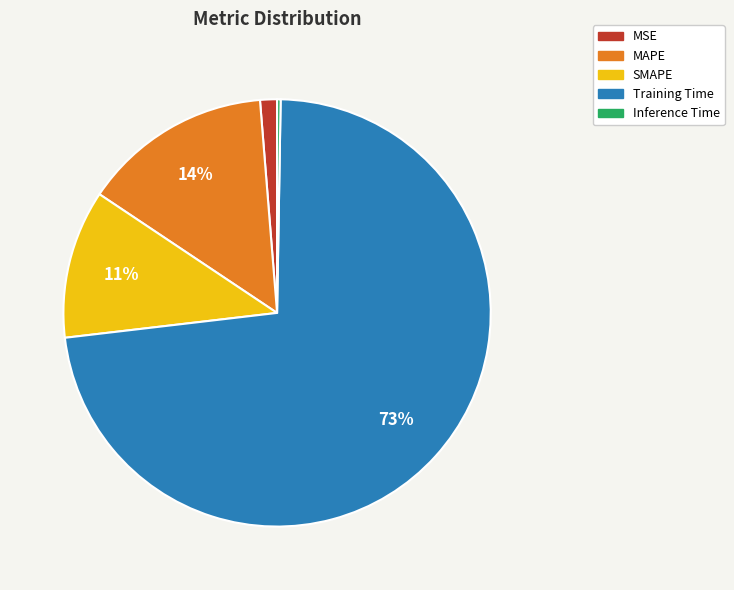

Do SMAPE and MSE together represent more than half of the pie?

No